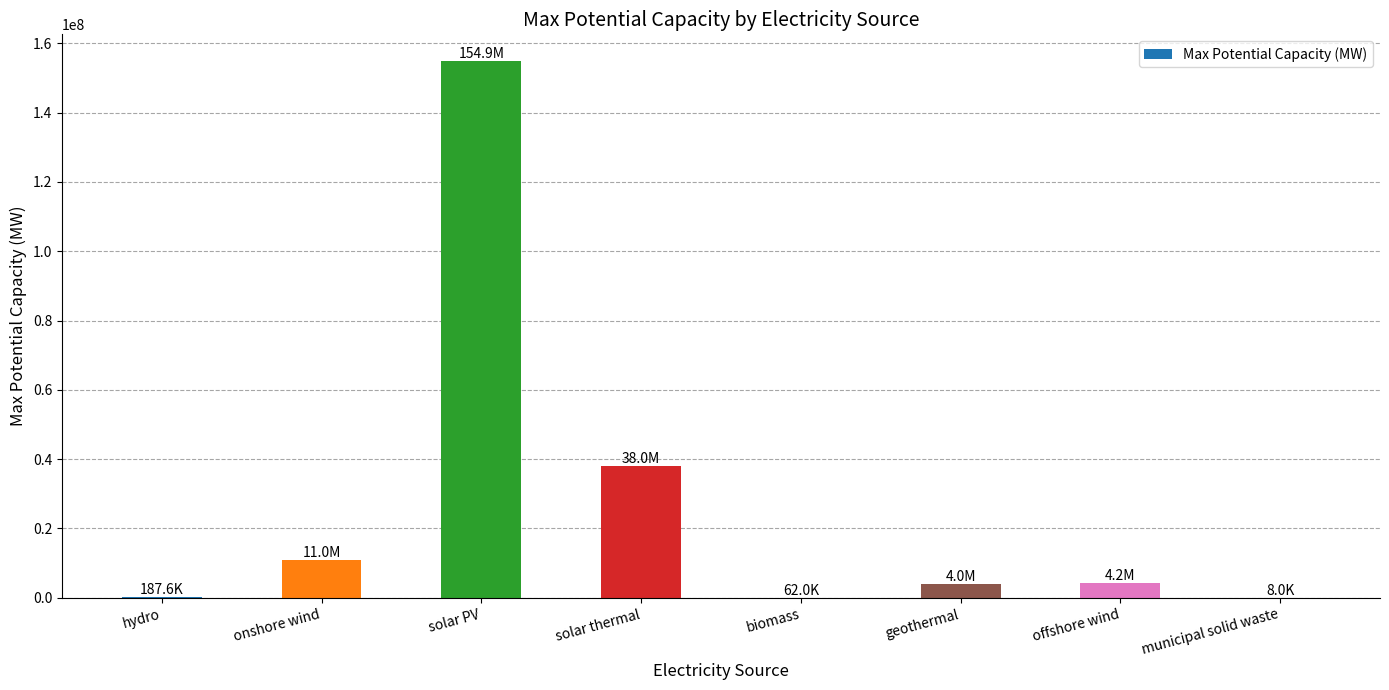

At which category does the chart reach its peak across all series?

solar PV